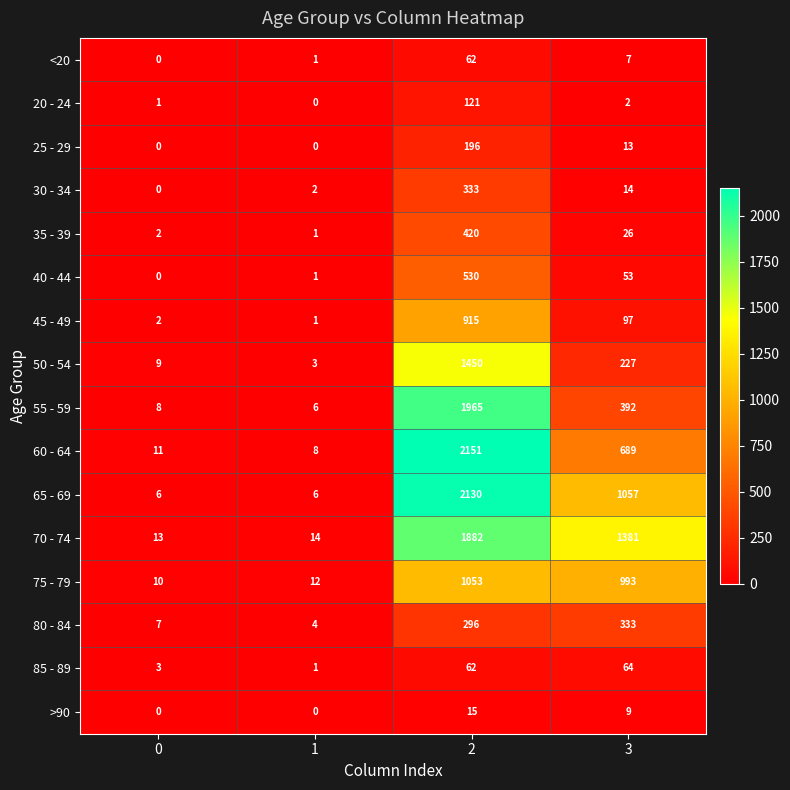

What is the spread (max minus min) of values at 0?

13